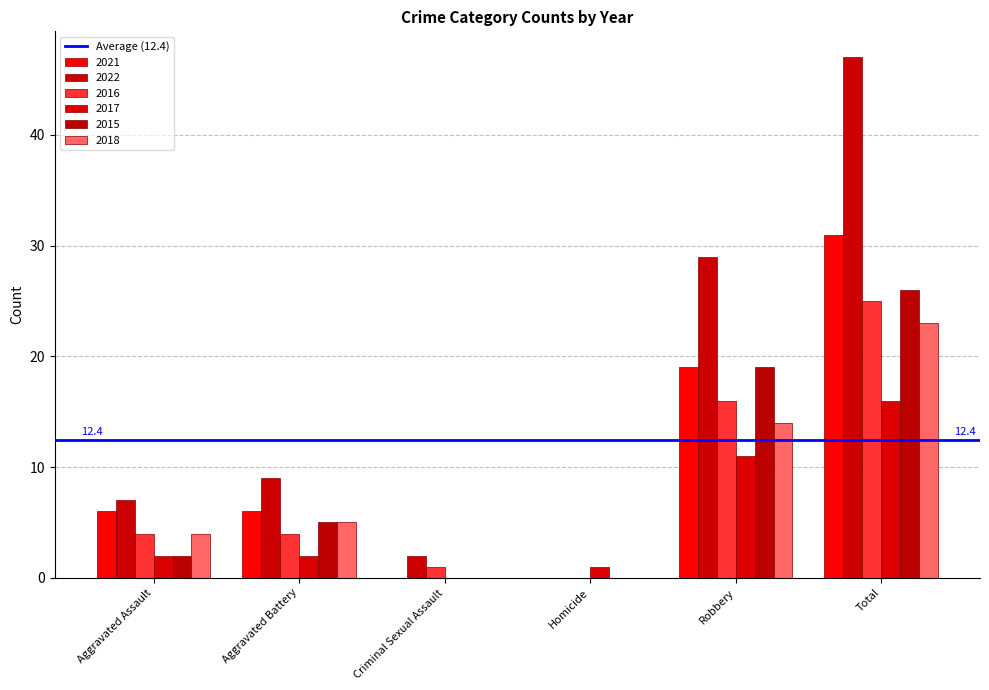

True or false: 2015 has a value of 2 at Aggravated Assault.

True